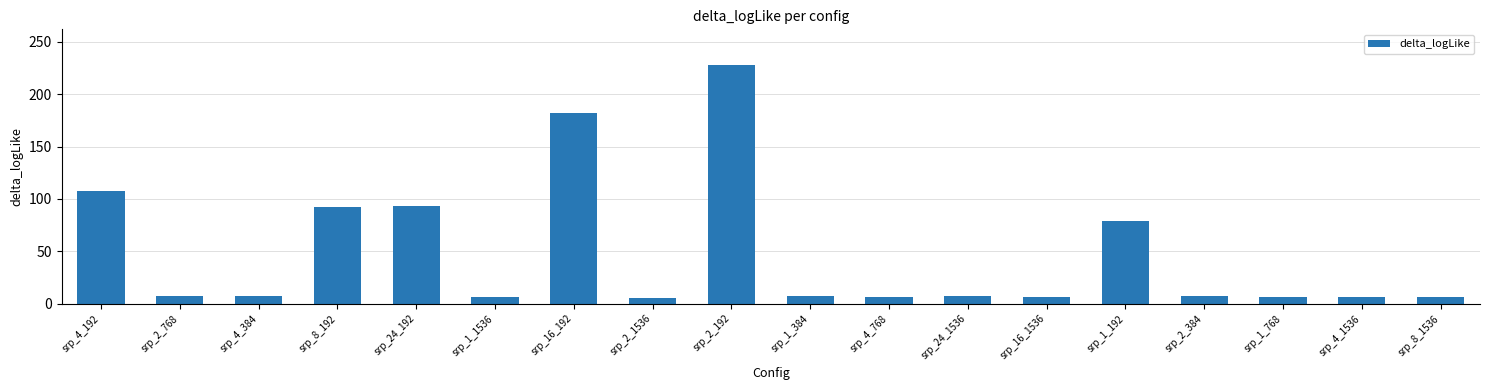

What is the label of the 13th bar from the left?

srp_16_1536